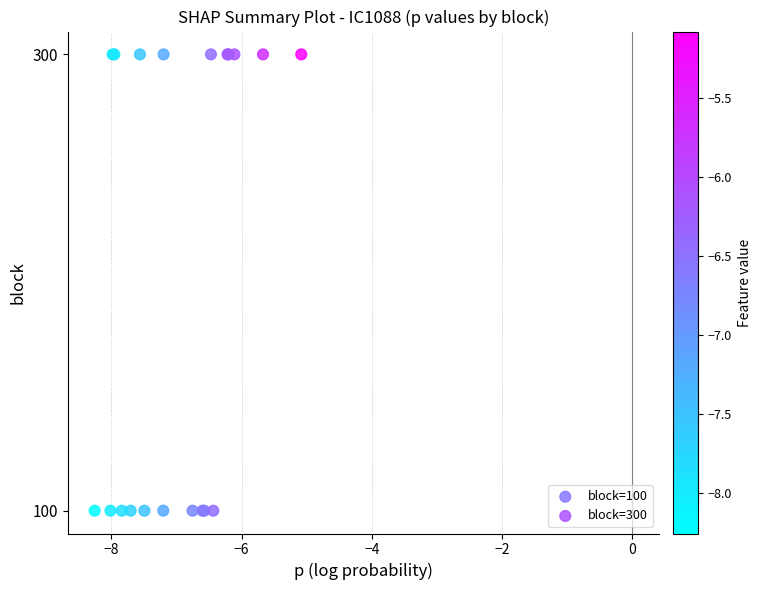

Which series contains the lowest Y value?

block=100